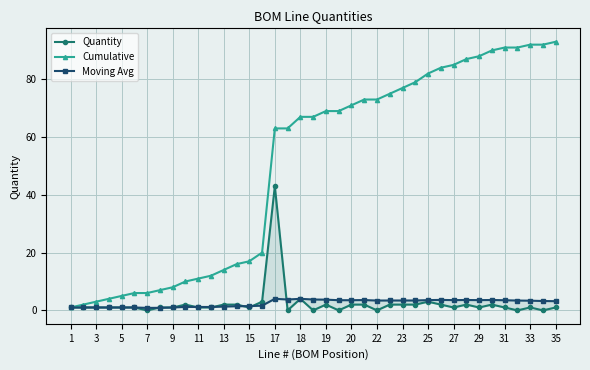

Which series has the largest total across all categories?

Cumulative